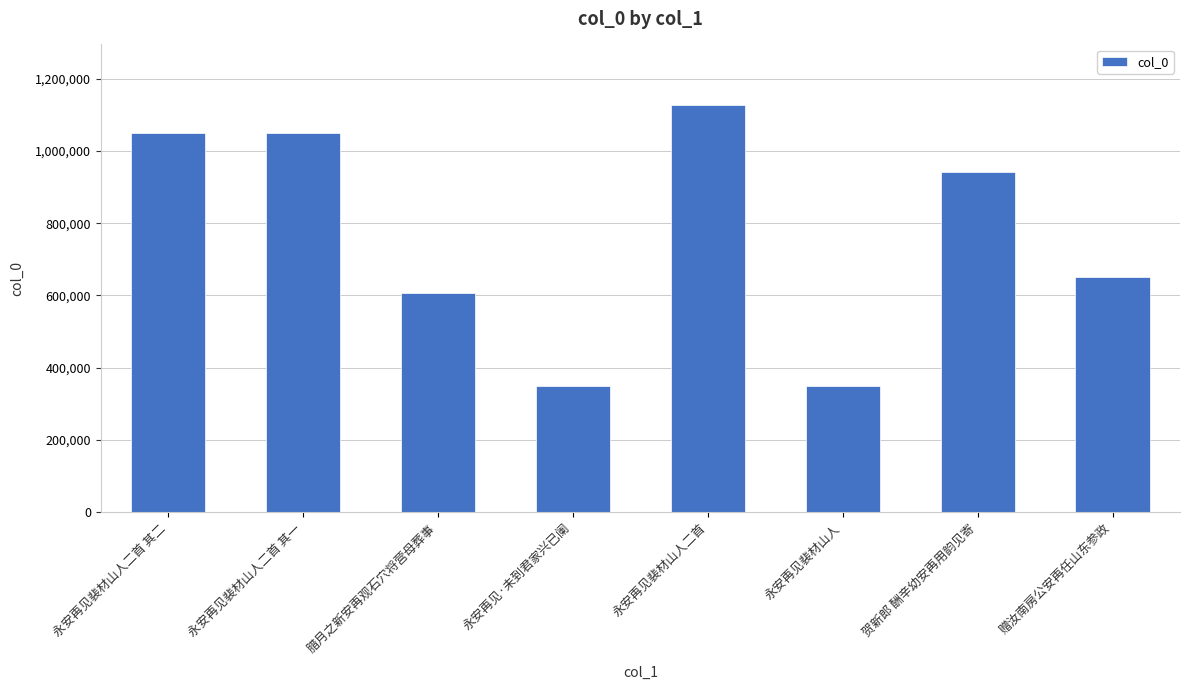

What is the average value?

765584